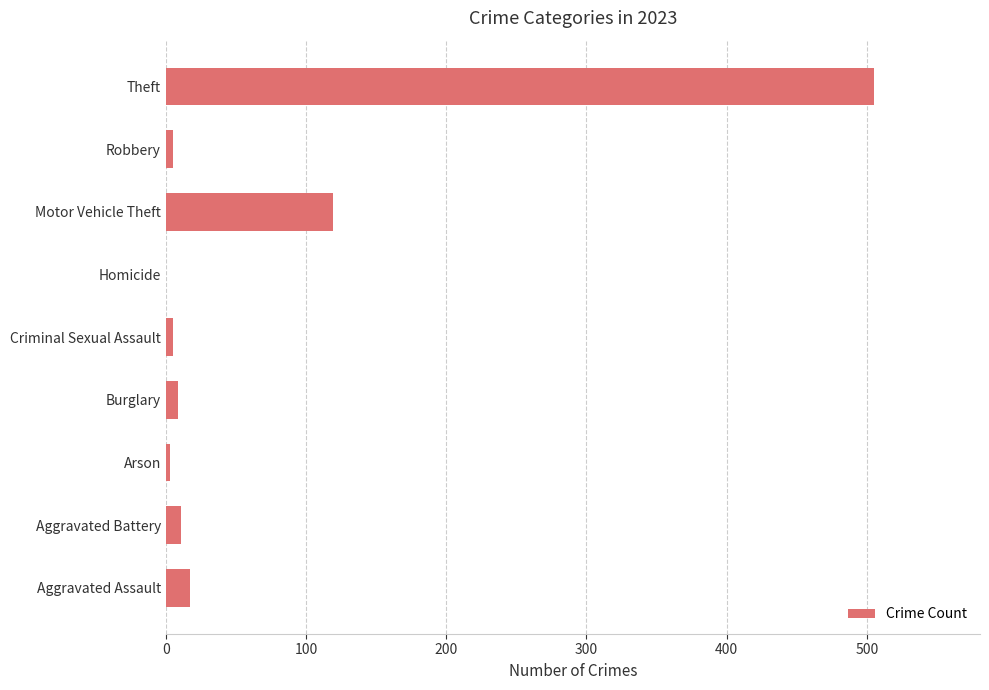

Which has a higher value, Motor Vehicle Theft or Homicide?

Motor Vehicle Theft